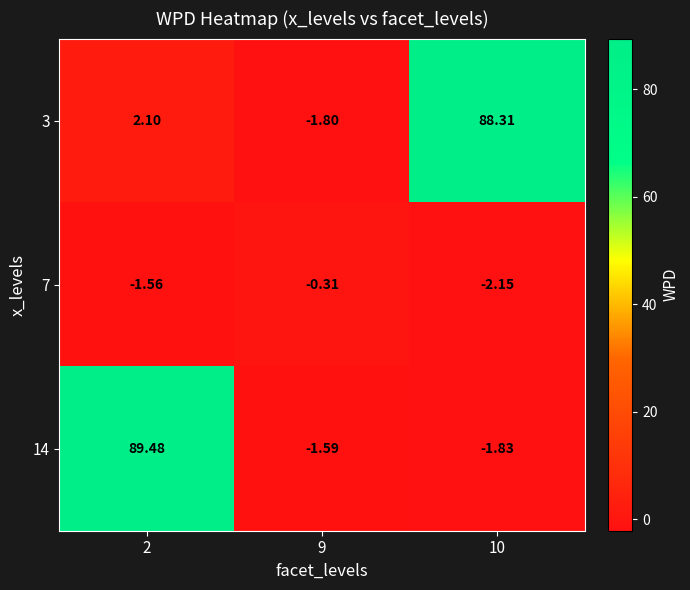

Which label corresponds to the largest value in the chart?

2